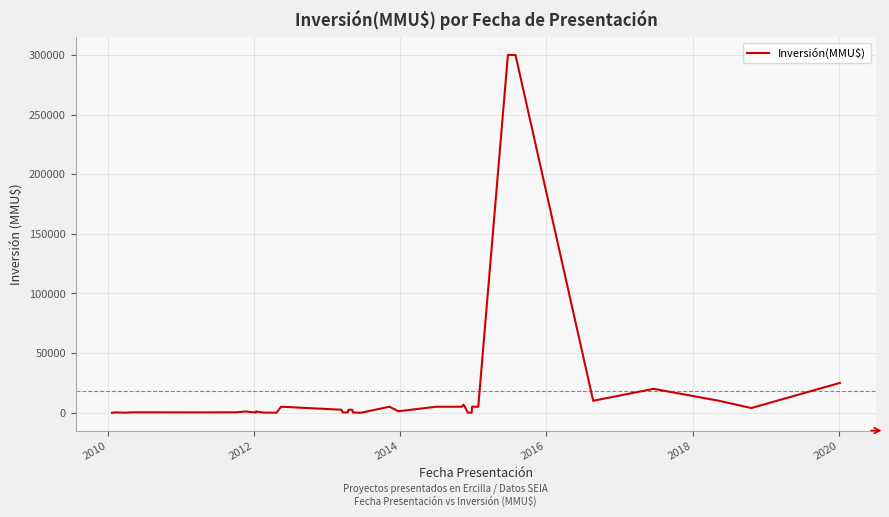

What is the difference between the maximum and minimum values?

300000